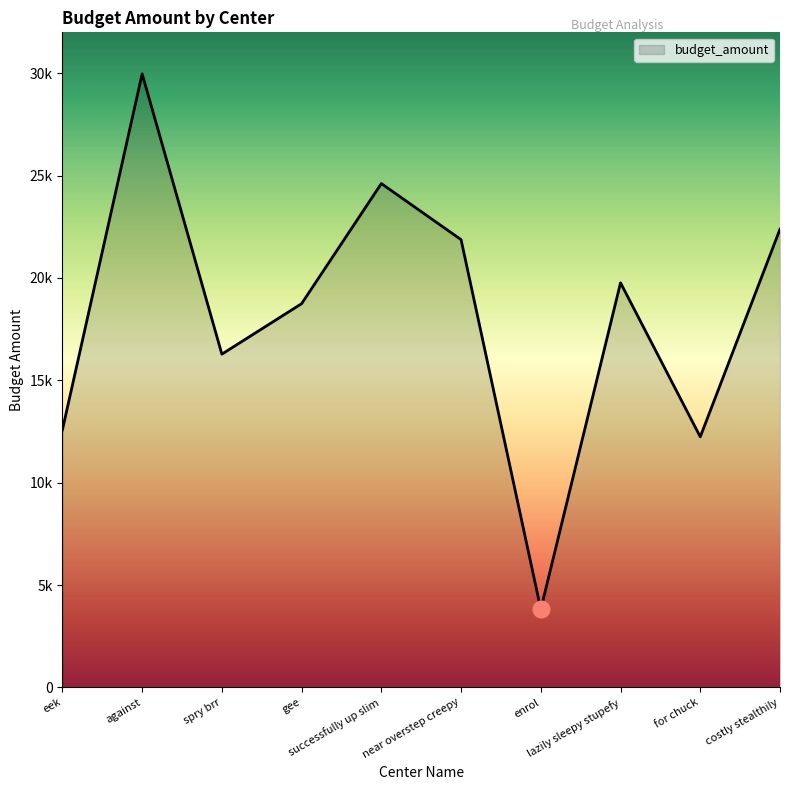

Which category has the highest value across all series?

against